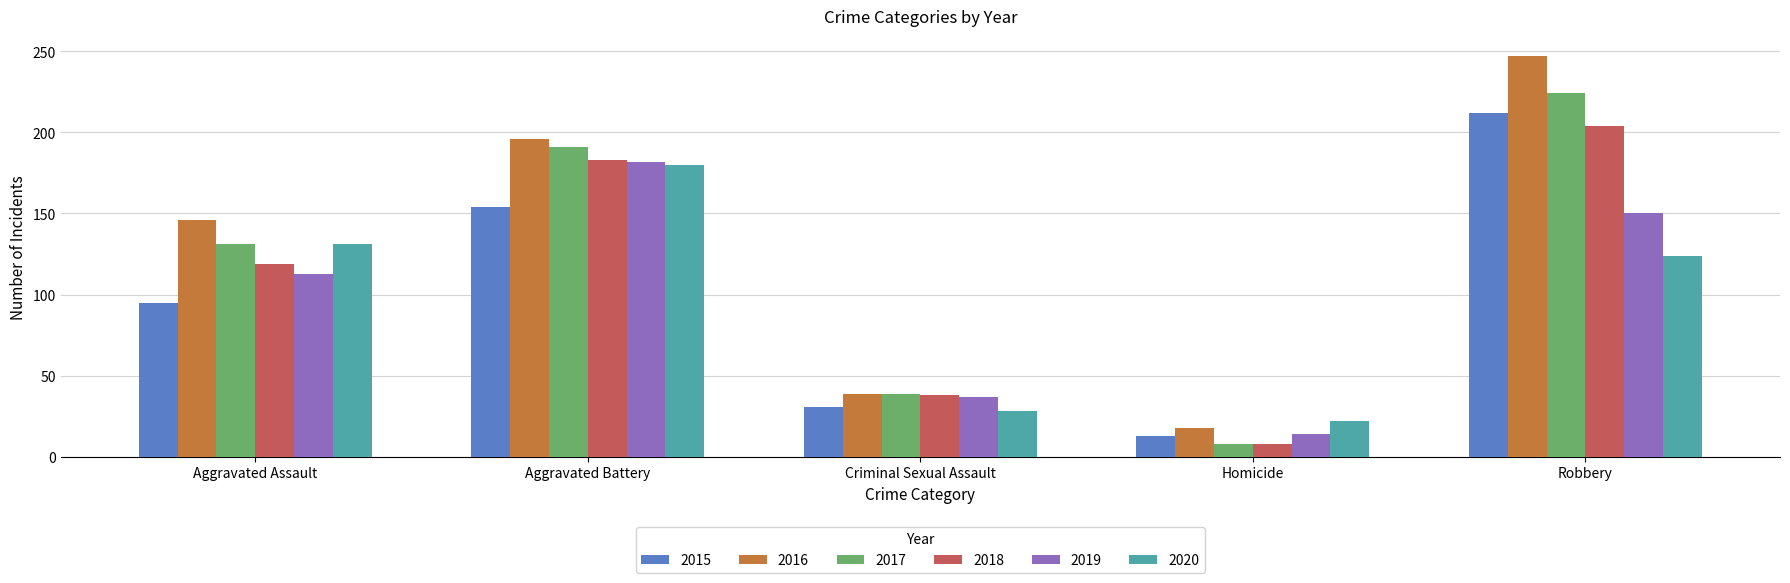

Reading left to right, list all the values displayed in this chart.

2015: 95	154	31	13	212
2016: 146	196	39	18	247
2017: 131	191	39	8	224
2018: 119	183	38	8	204
2019: 113	182	37	14	150
2020: 131	180	28	22	124